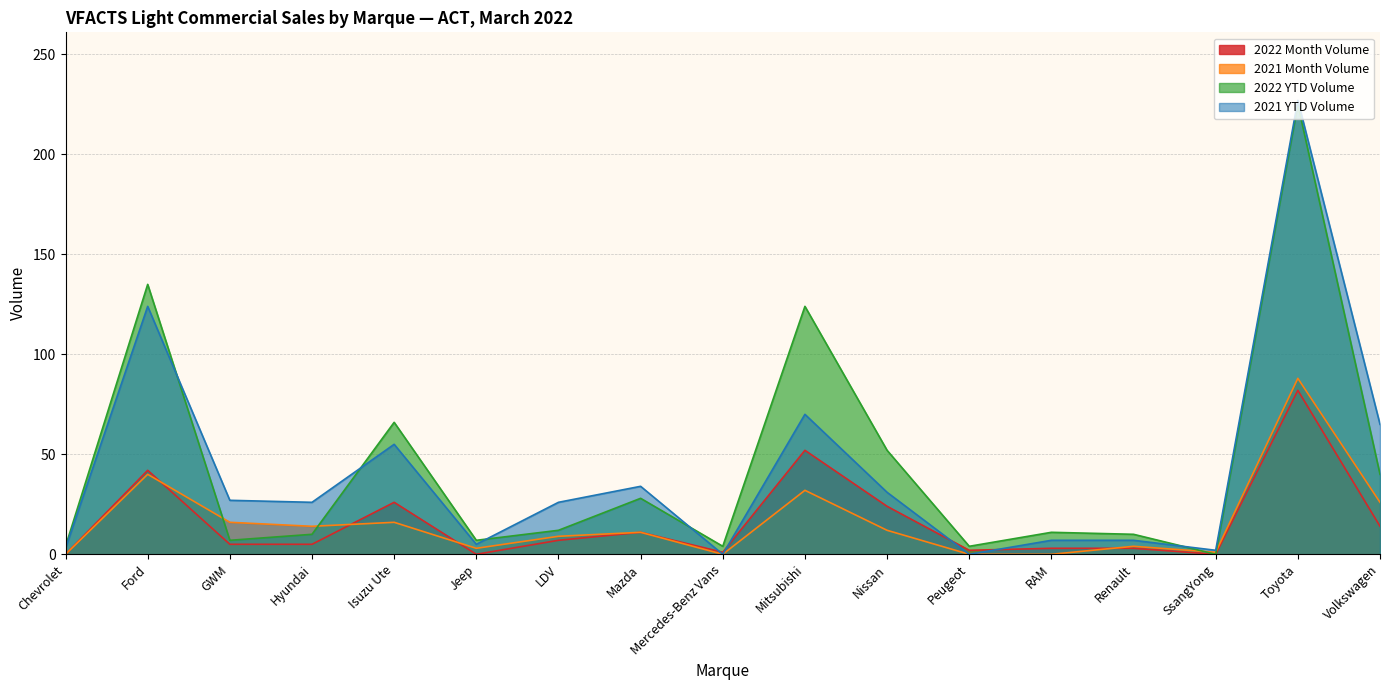

At how many categories does at least one series exceed 88?

3